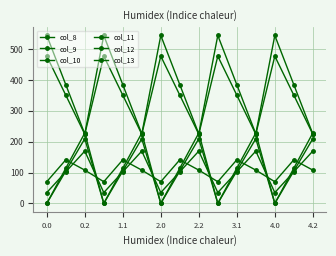

Is this an area chart (filled region under the line)?

No